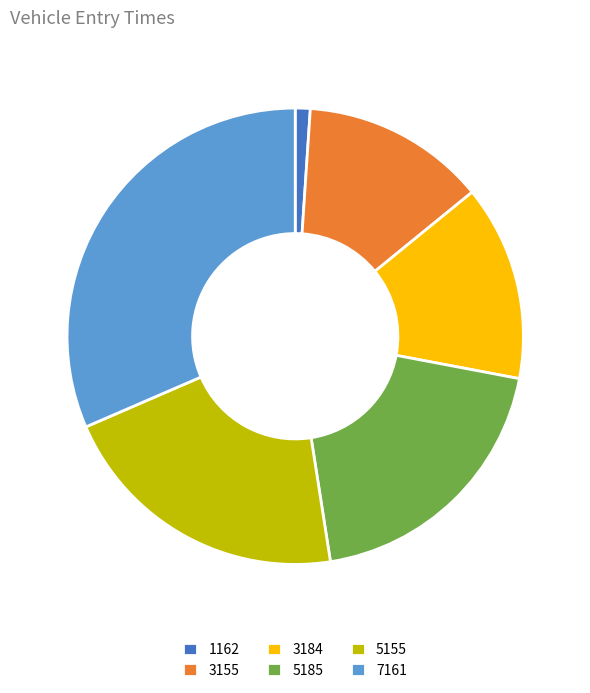

Rank the categories by value from highest to lowest.

7161, 5155, 5185, 3184, 3155, 1162